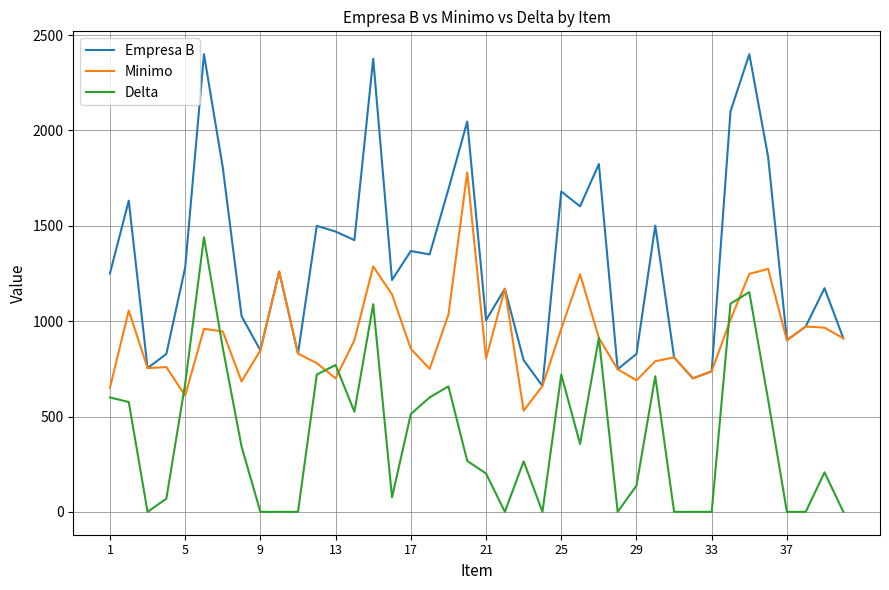

What is the greatest value displayed?

2400